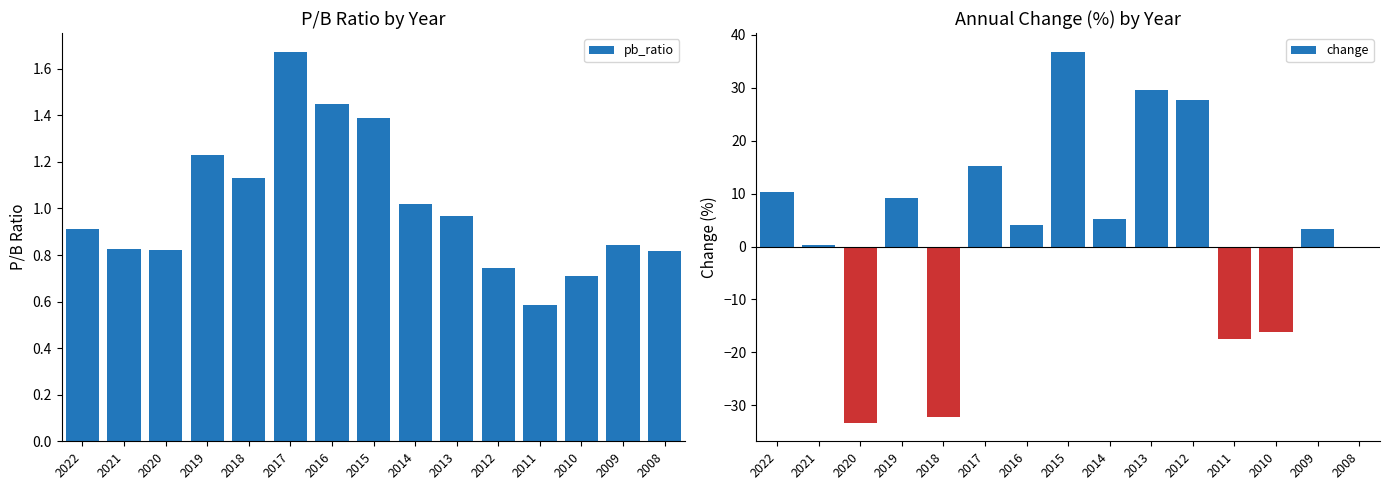

Does the chart contain any negative values?

Yes